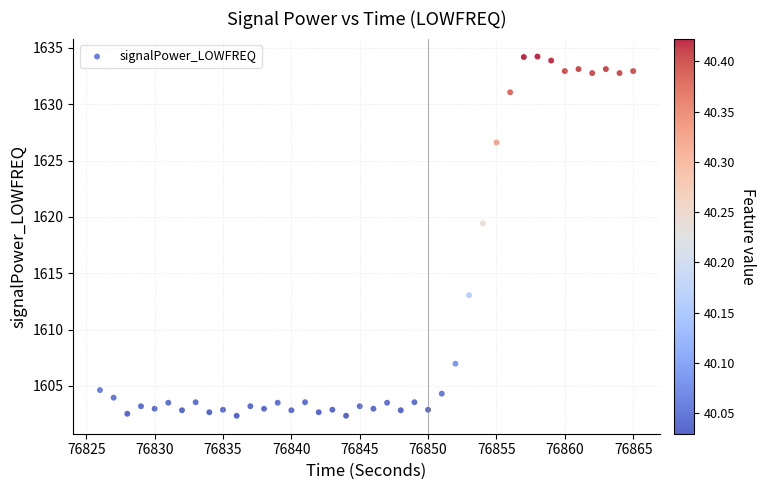

What is the range of X values (max minus min)?

39.0